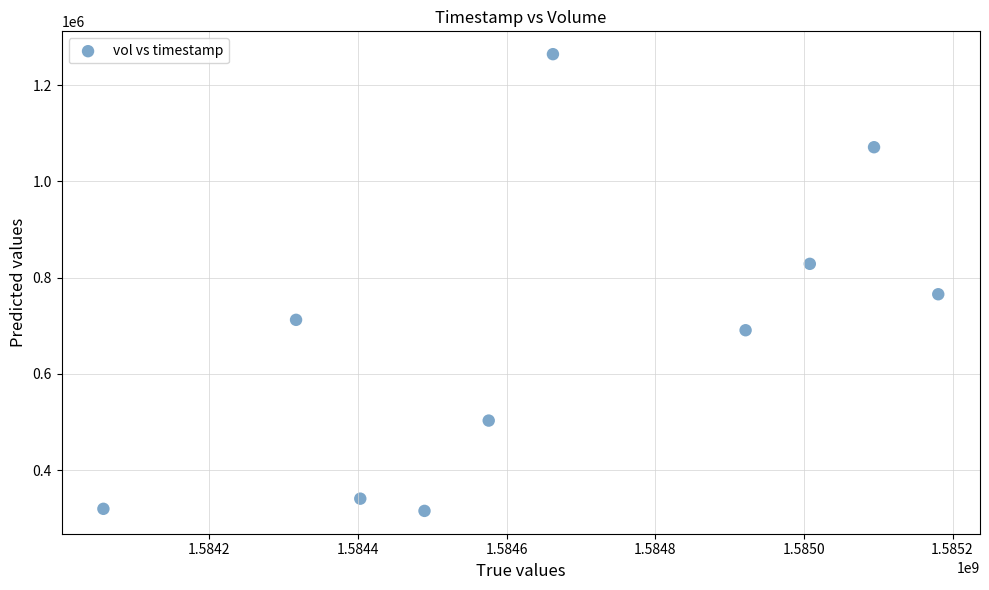

What Y value in the scatter plot is closest to 789750?

765400